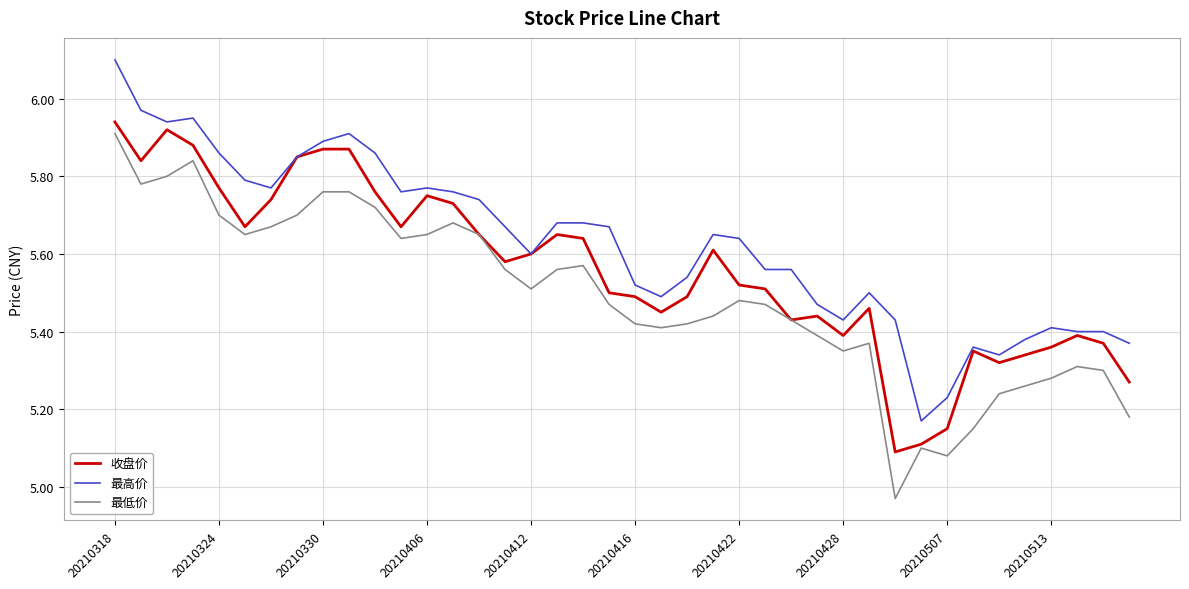

Rank the series by their average value, from lowest to highest.

最低价, 收盘价, 最高价